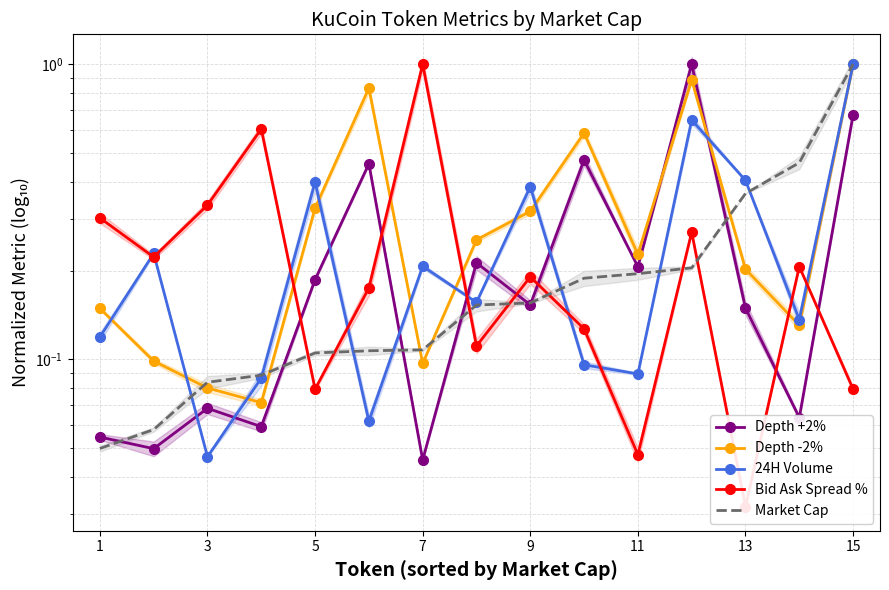

What is the sum of all Market Cap values?

3.3